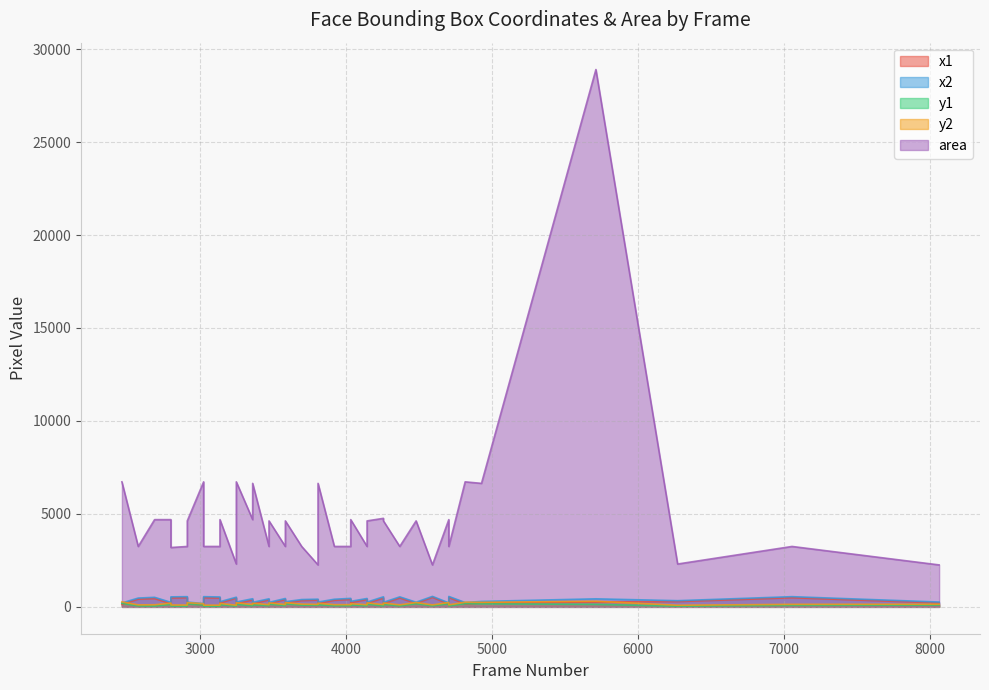

What is the smallest value displayed?

33